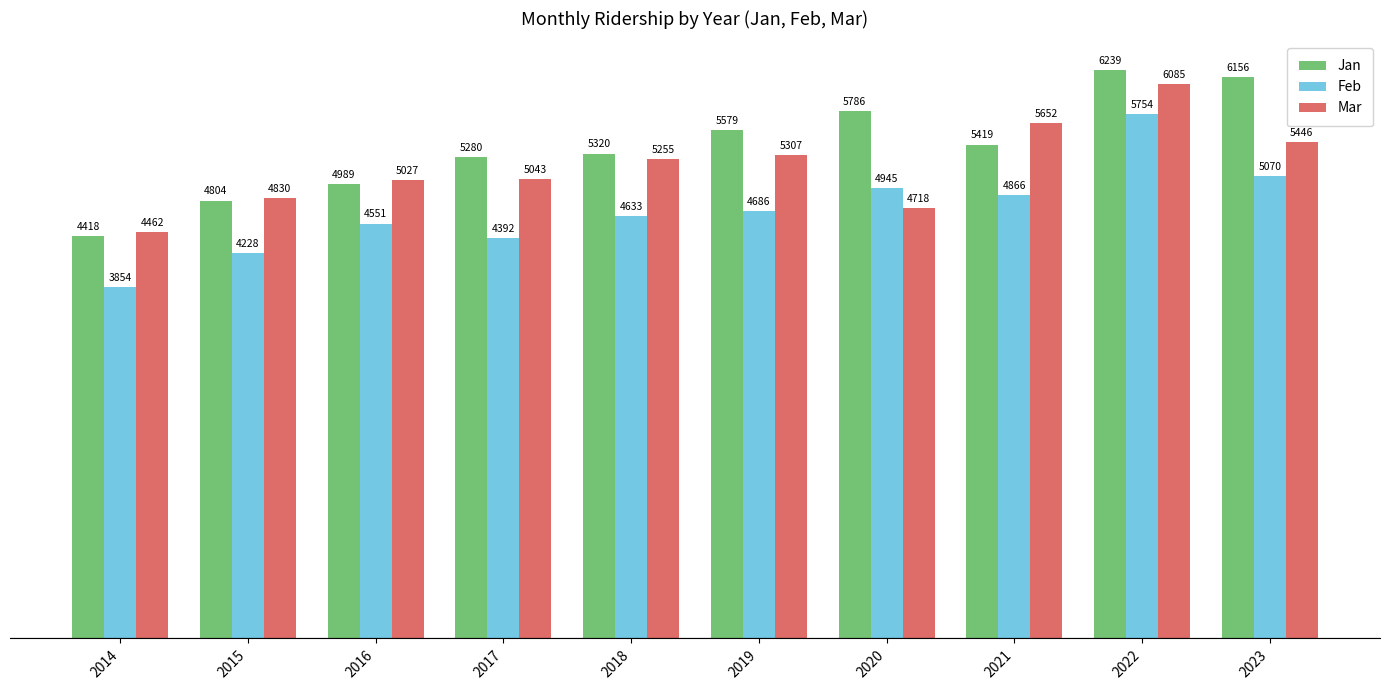

Reading left to right, list all the values displayed in this chart.

Jan: 4418	4804	4989	5280	5320	5579	5786	5419	6239	6156
Feb: 3854	4228	4551	4392	4633	4686	4945	4866	5754	5070
Mar: 4462	4830	5027	5043	5255	5307	4718	5652	6085	5446